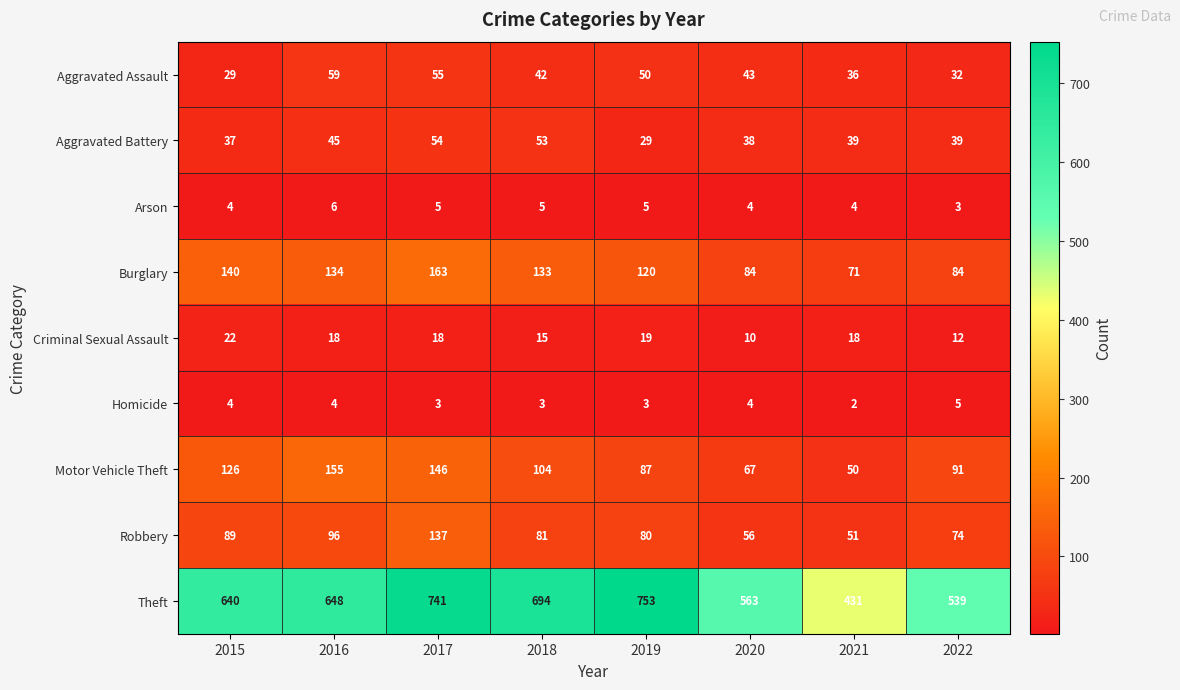

What is the total value across all series at 2022?

879